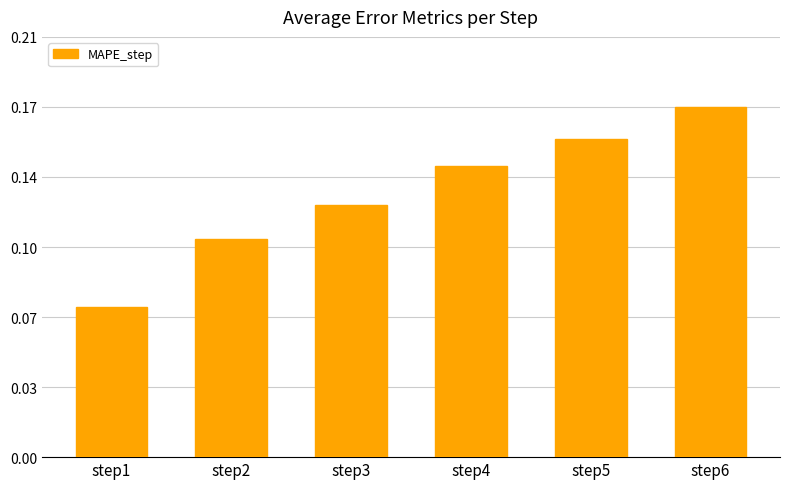

List the labels in order of value, largest first.

step6, step5, step4, step3, step2, step1